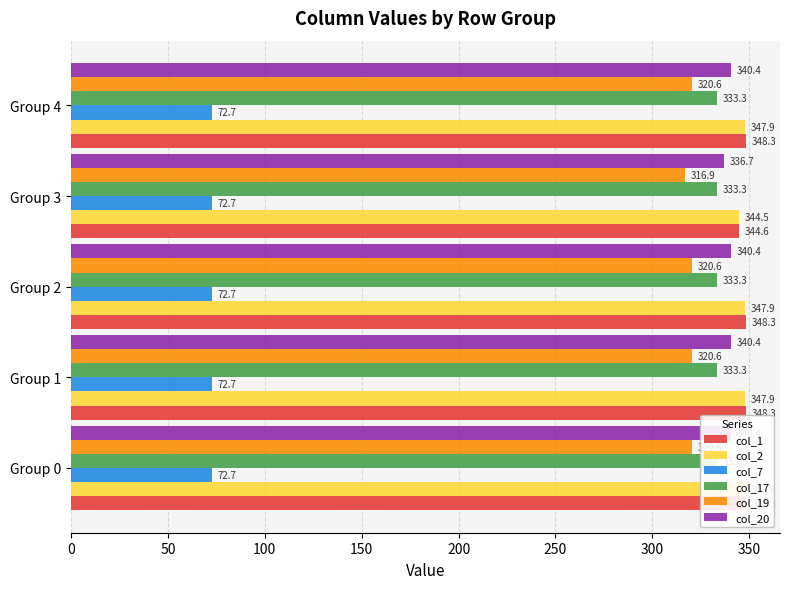

Which series has the largest total across all categories?

col_1